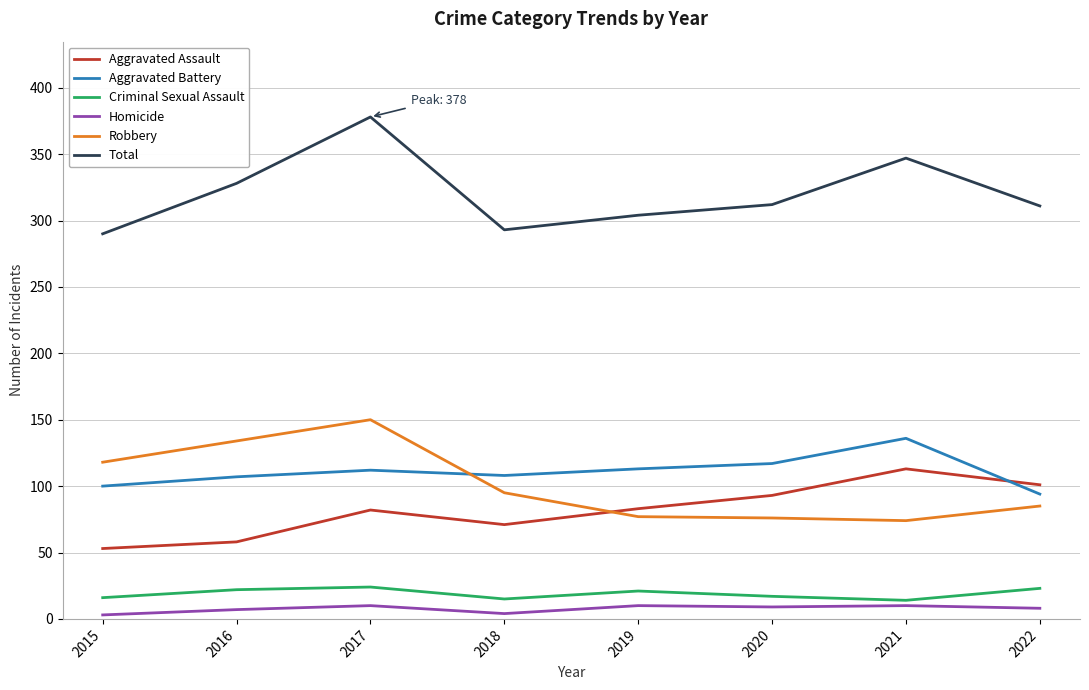

Which series has the largest total across all categories?

Total